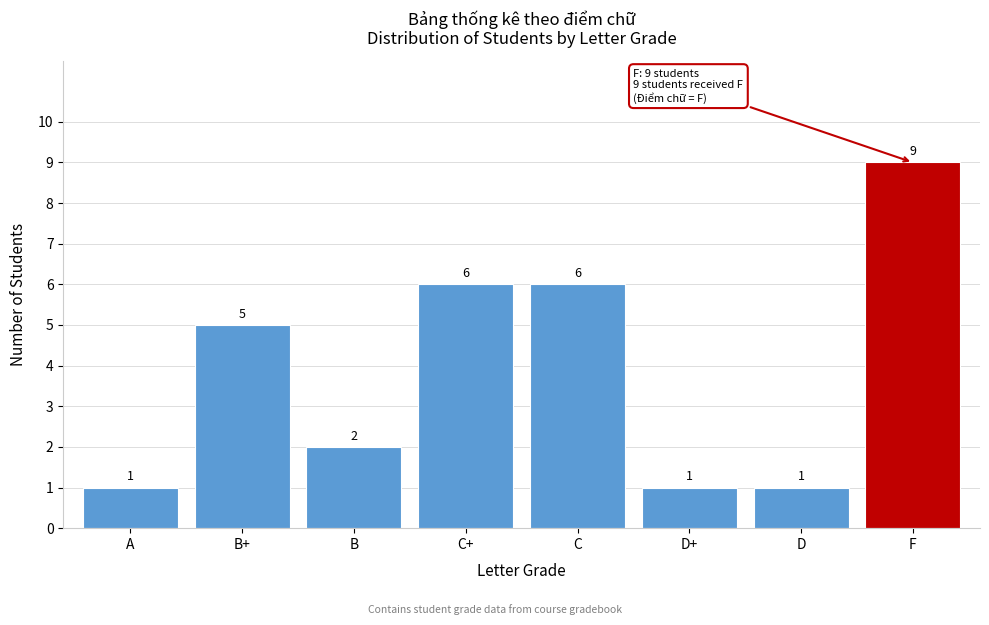

Reading left to right, transcribe all the data shown in this chart.

A=1	B+=5	B=2	C+=6	C=6	D+=1	D=1	F=9